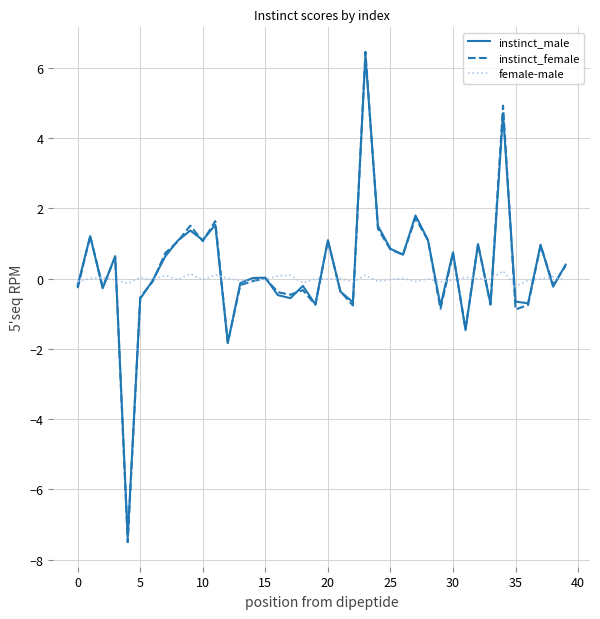

What is the minimum value for instinct_male?

-7.4